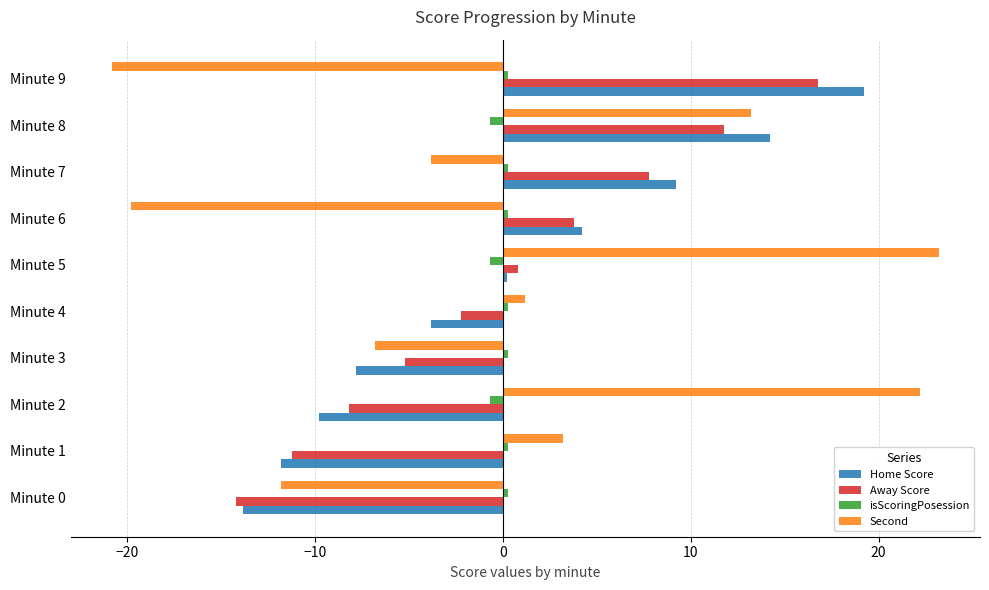

What is the maximum value shown in the chart?

23.2